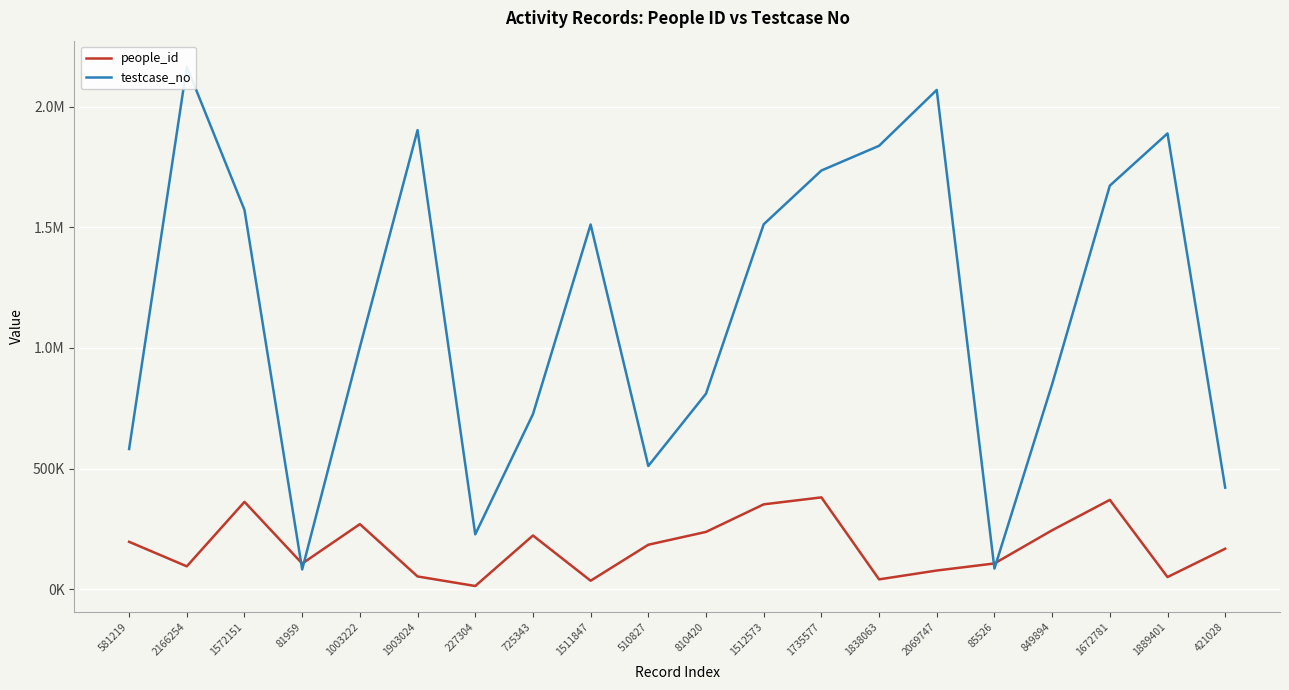

What is the maximum value for testcase_no?

2166255